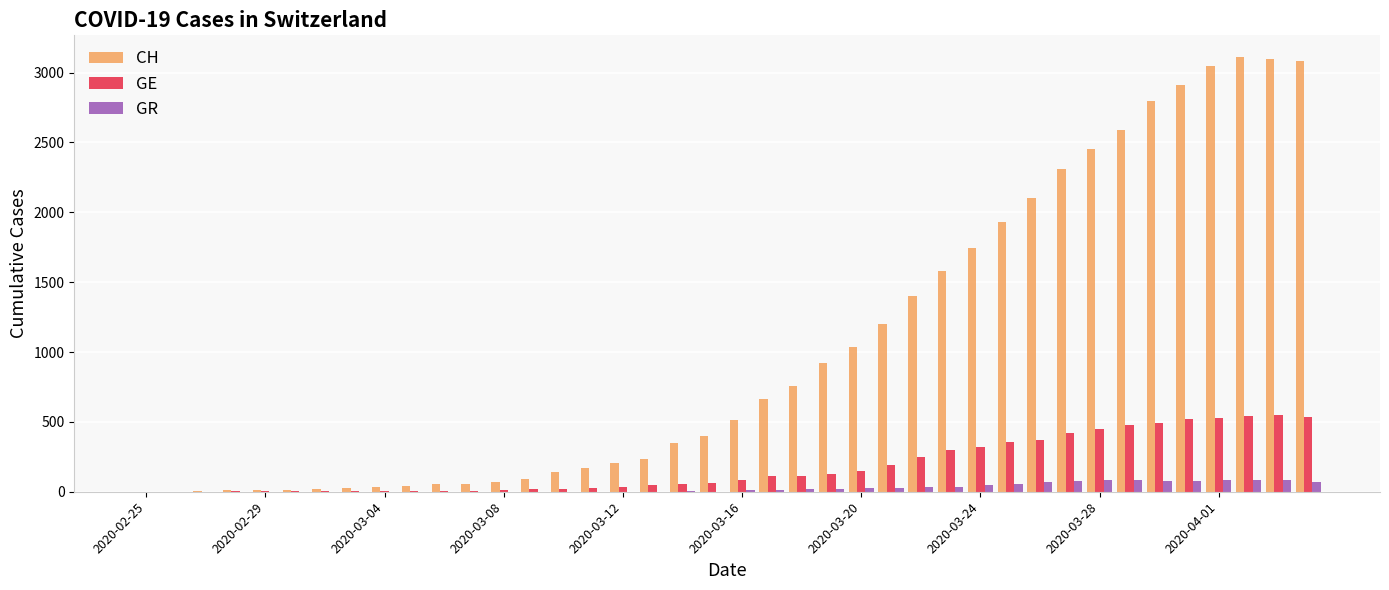

What is the sum of all GE values?

7213